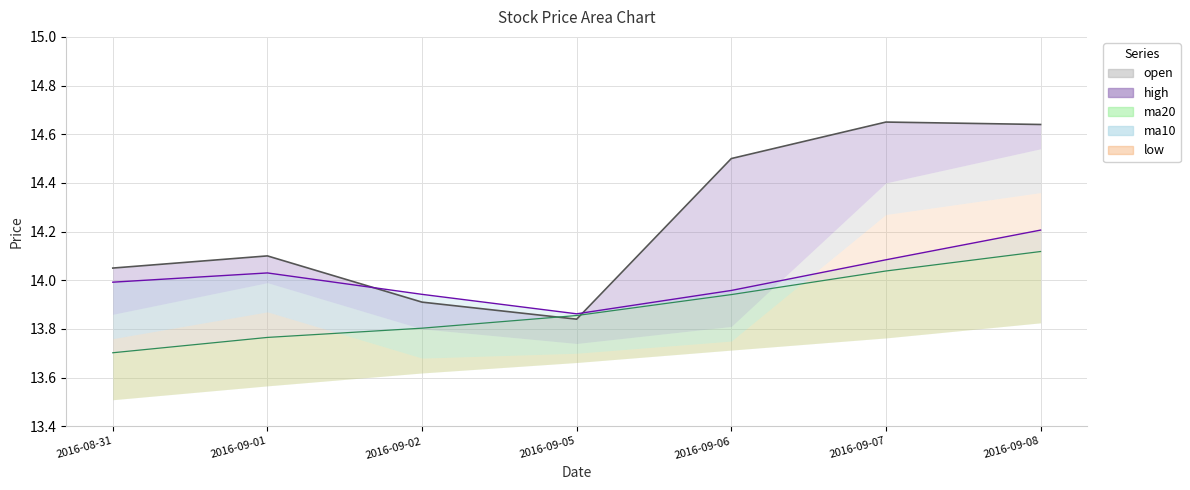

The high series shows 14.6 at 2016-09-08. True or false?

True